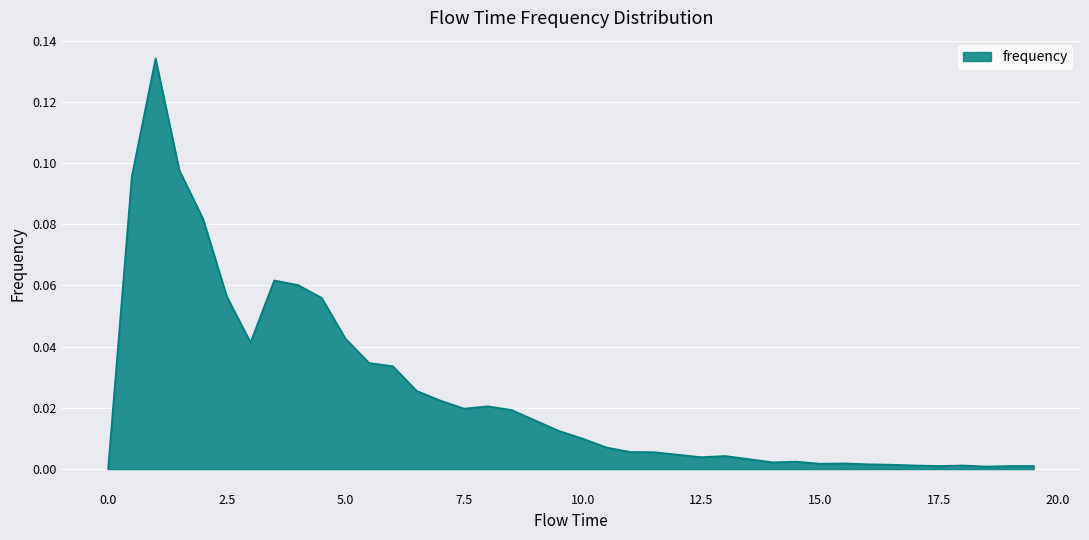

Does the chart have visible grid lines?

Yes